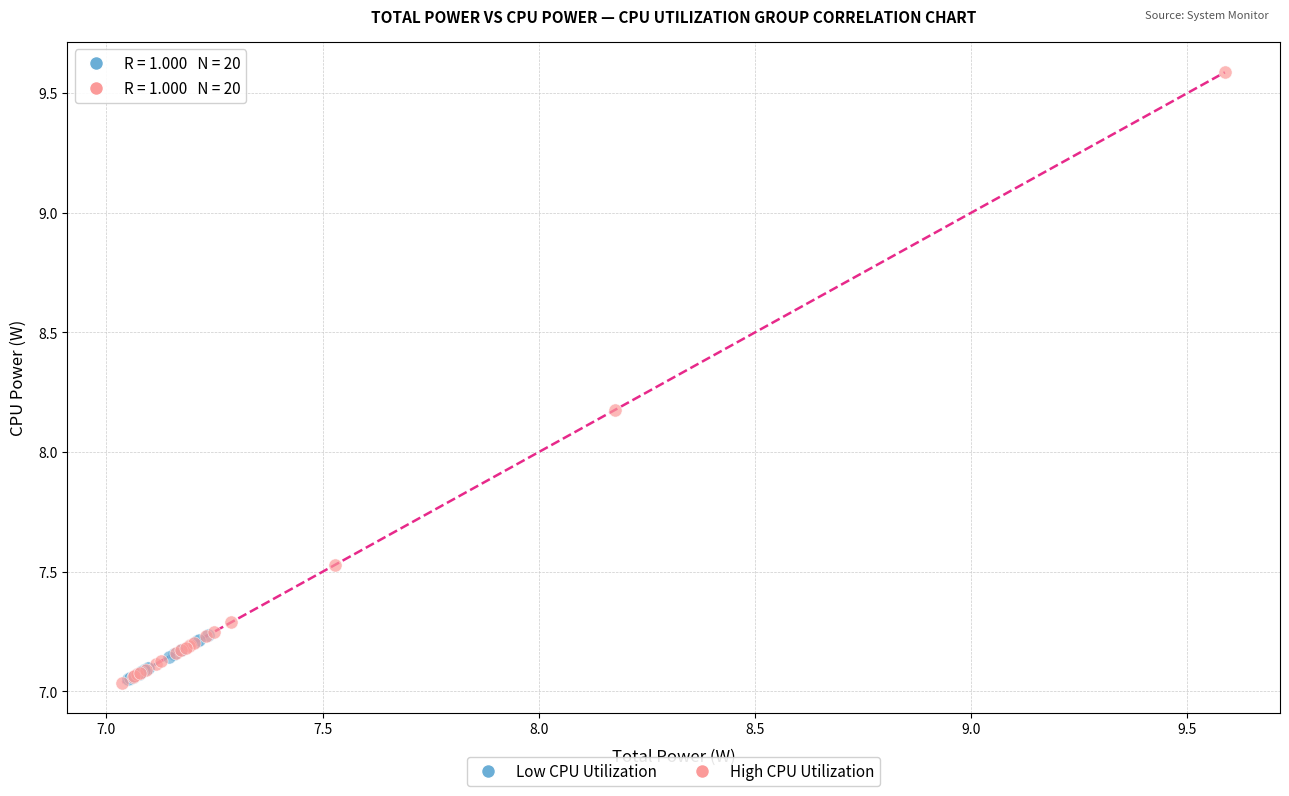

Which series has the widest spread of Y values?

High CPU Utilization